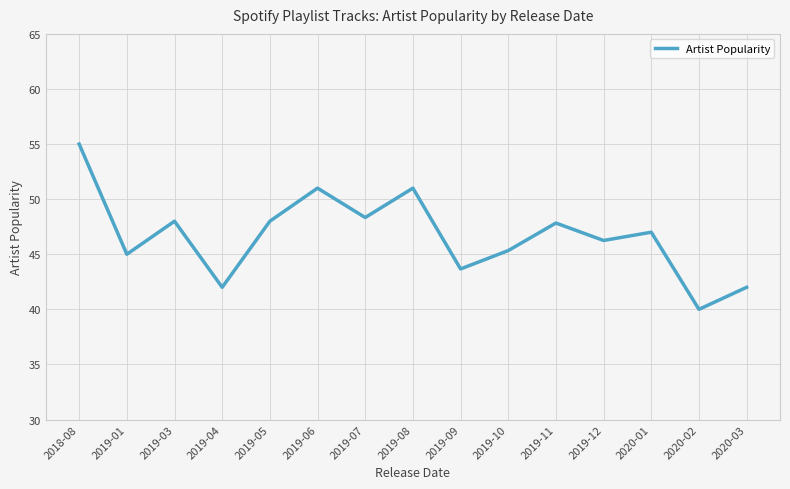

What is the change in value from 2019-08 to 2020-03?

-9.0